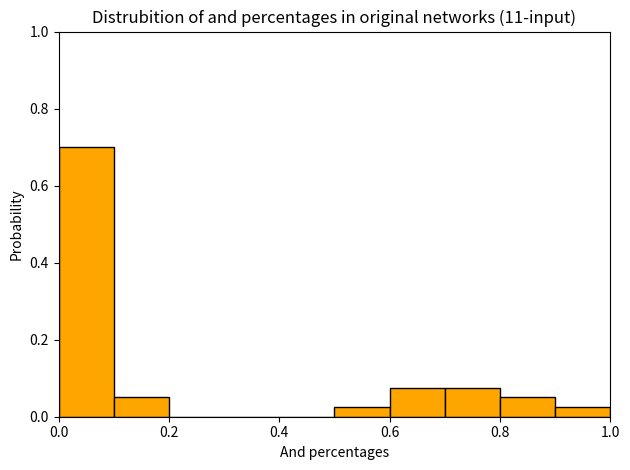

What is the height of the bar covering 0.1 to 0.2 on the x-axis? The values are not printed on the chart, so give them approximately, as read against the axis.

0.06